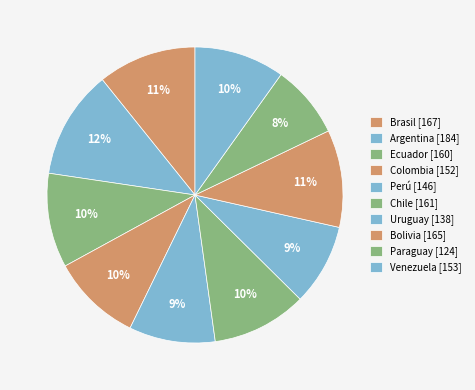

What percentage is the Chile slice, to the nearest percent?

10%